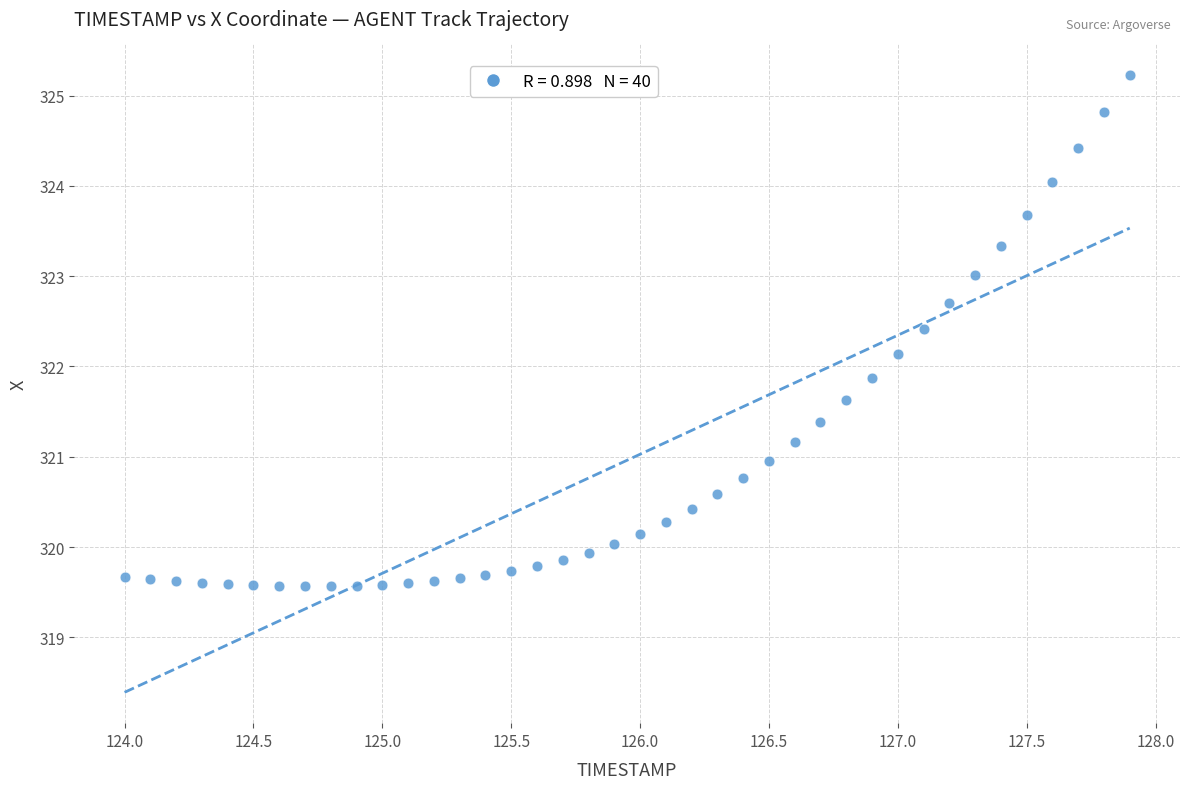

What is the range of Y values (max minus min)?

5.7